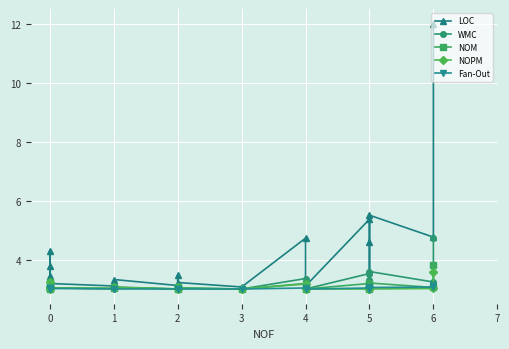

Between which two adjacent categories do NOPM and Fan-Out first intersect?

0 and 0